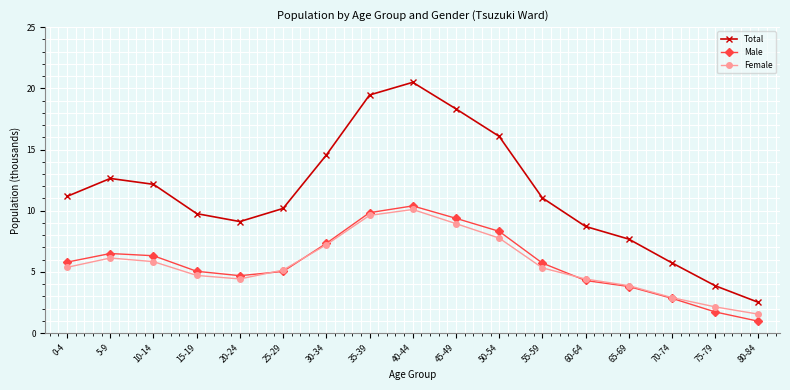

Which series has the widest spread of values?

Total